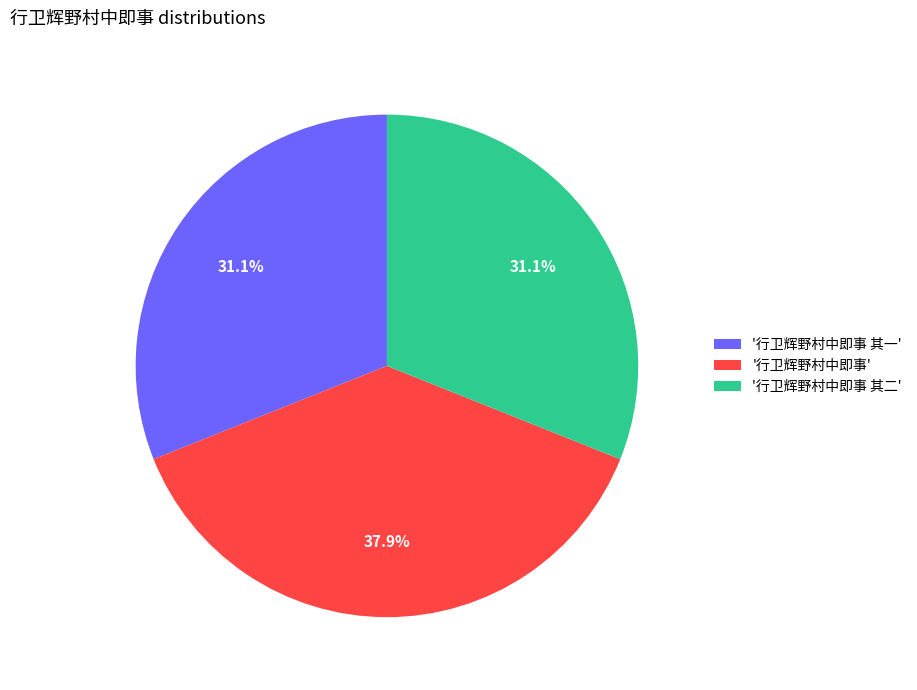

What percentage do '行卫辉野村中即事' and '行卫辉野村中即事 其一' together represent?

68.9%